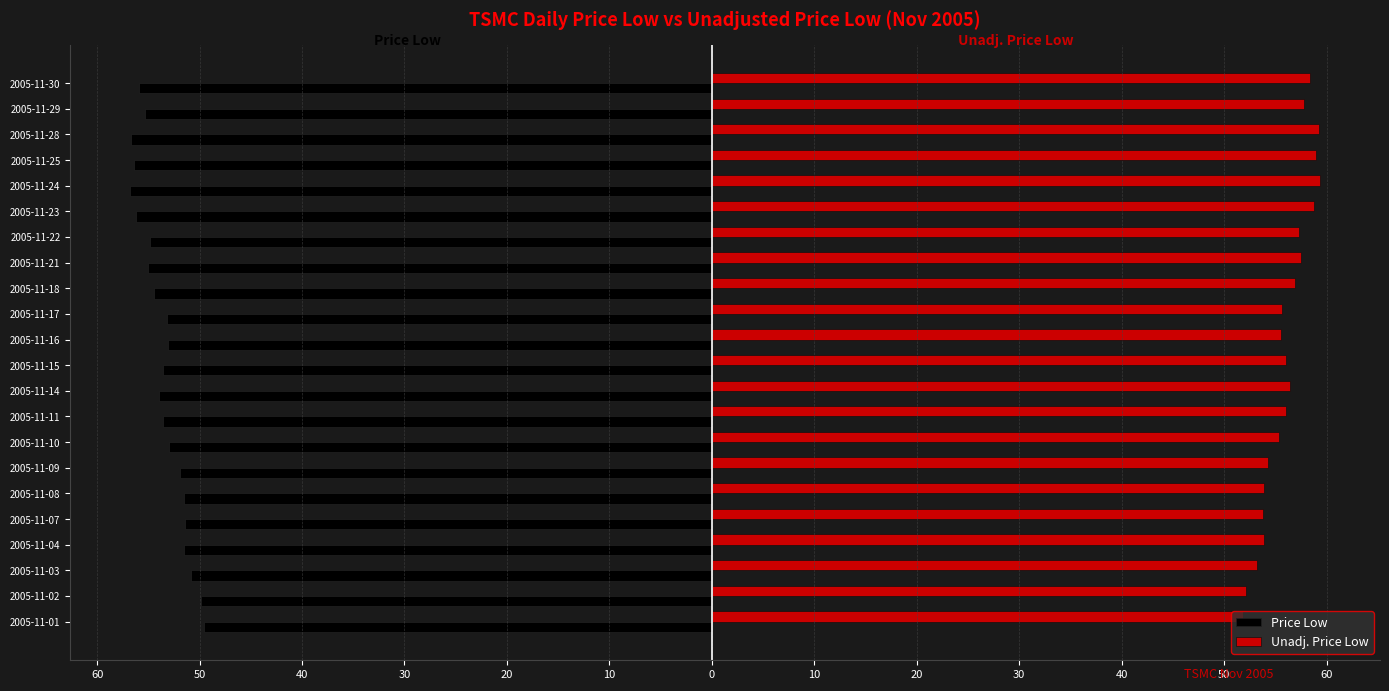

At which label is Price Low closest to -53?

2005-11-10